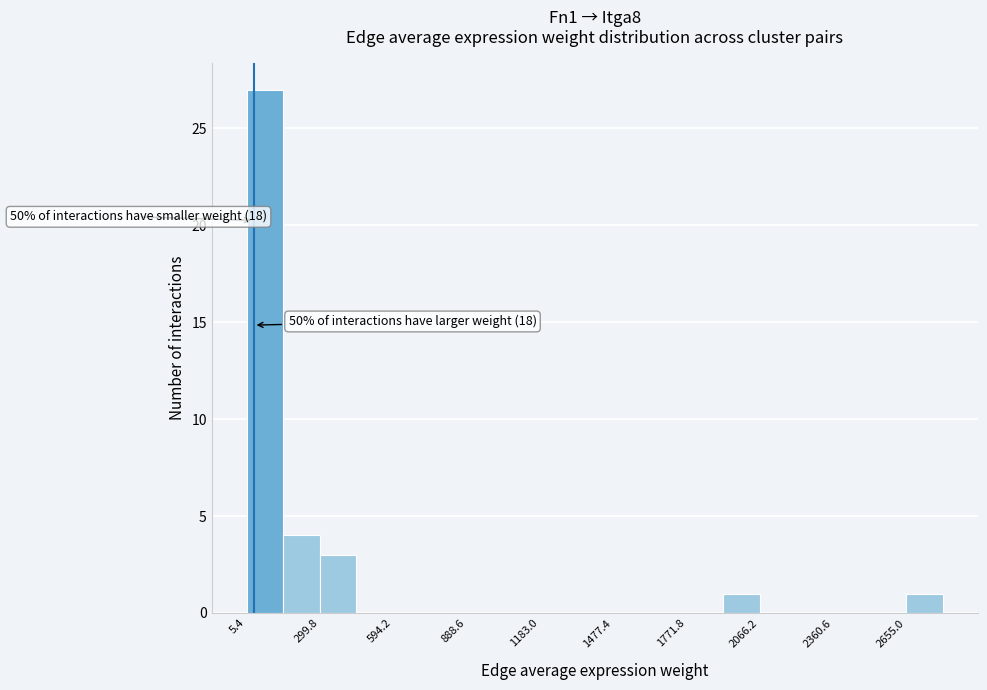

Around what value on the x-axis is the tallest bar? Give the approximate position of its centre, as read against the axis.

100